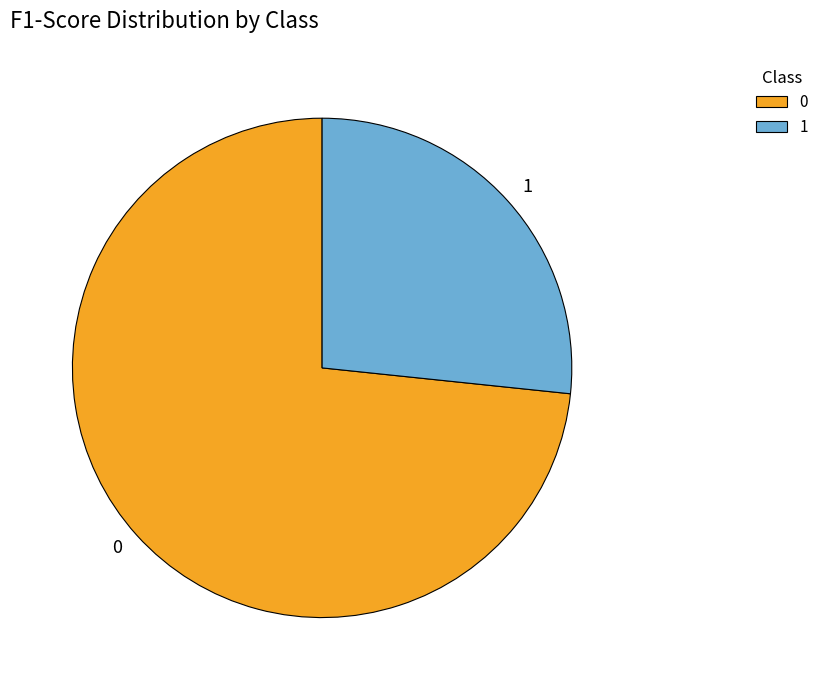

Does 1 represent more than half of the total?

No